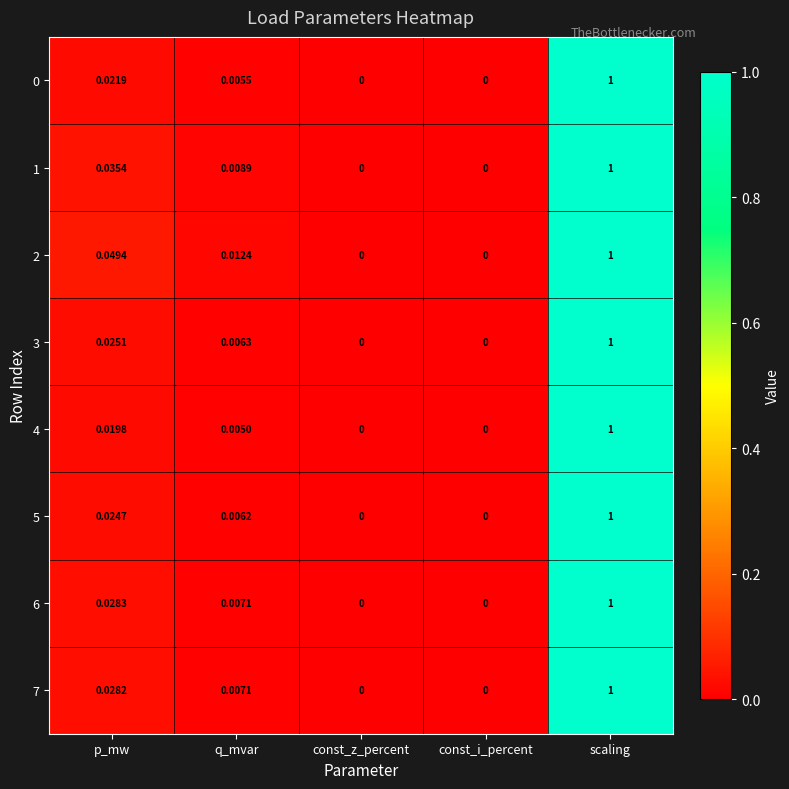

Which label corresponds to the largest value in the chart?

scaling